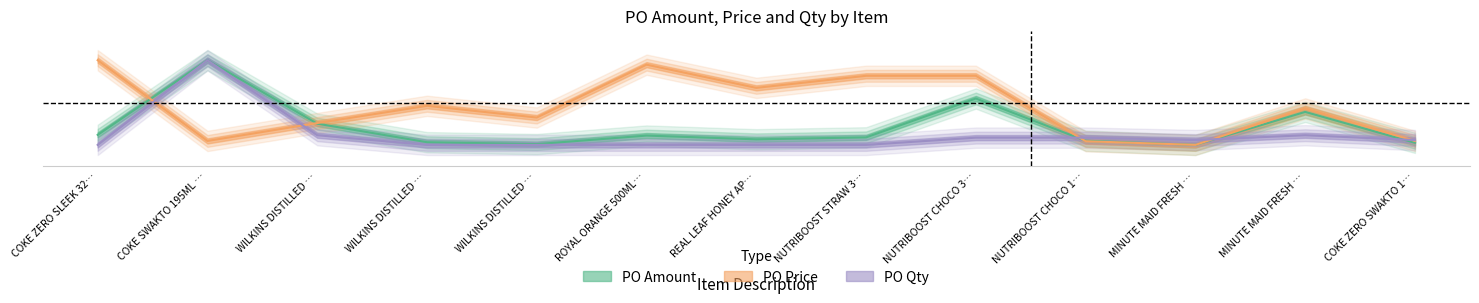

The value of PO Qty at WILKINS DISTILLED … is 0.0. True or false?

True